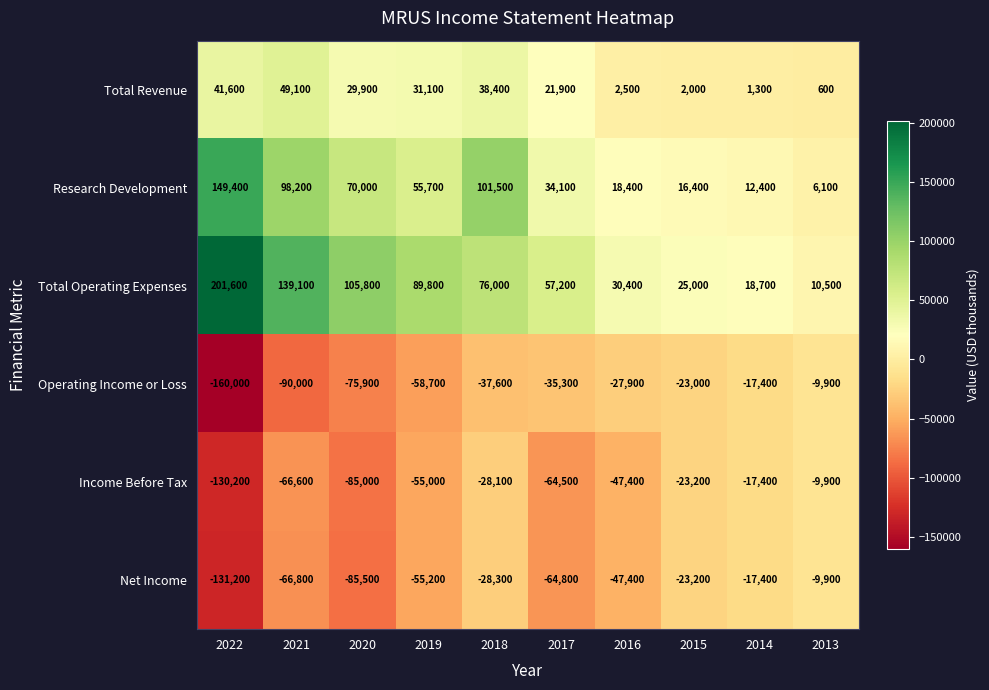

What is the maximum value shown in the chart?

201600